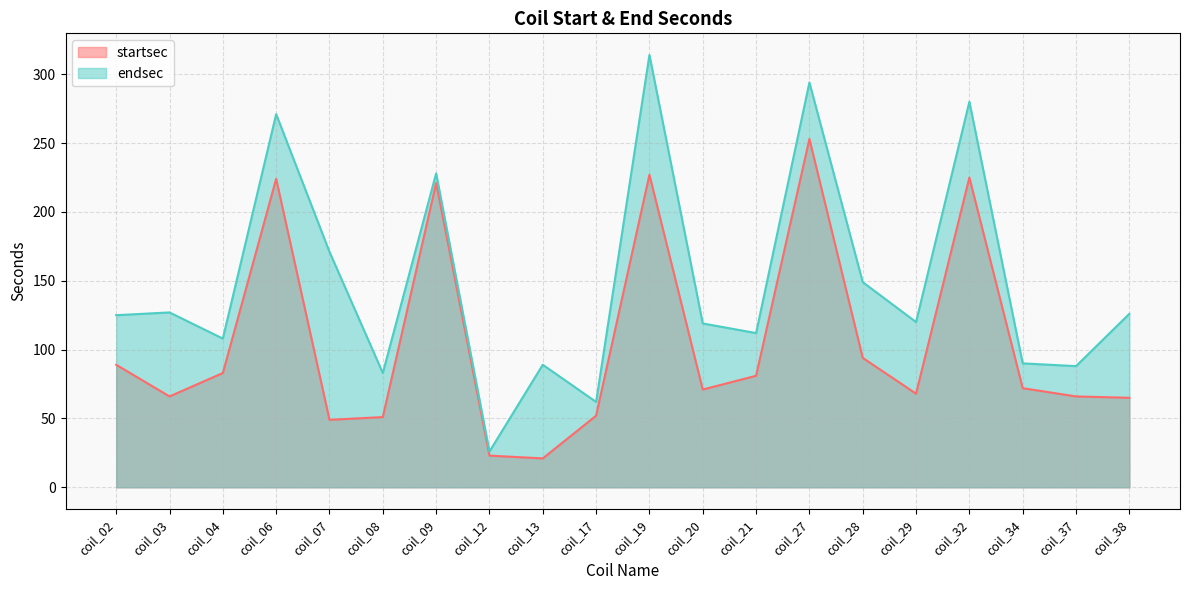

Between coil_09 and coil_12, which series saw the biggest shift?

endsec